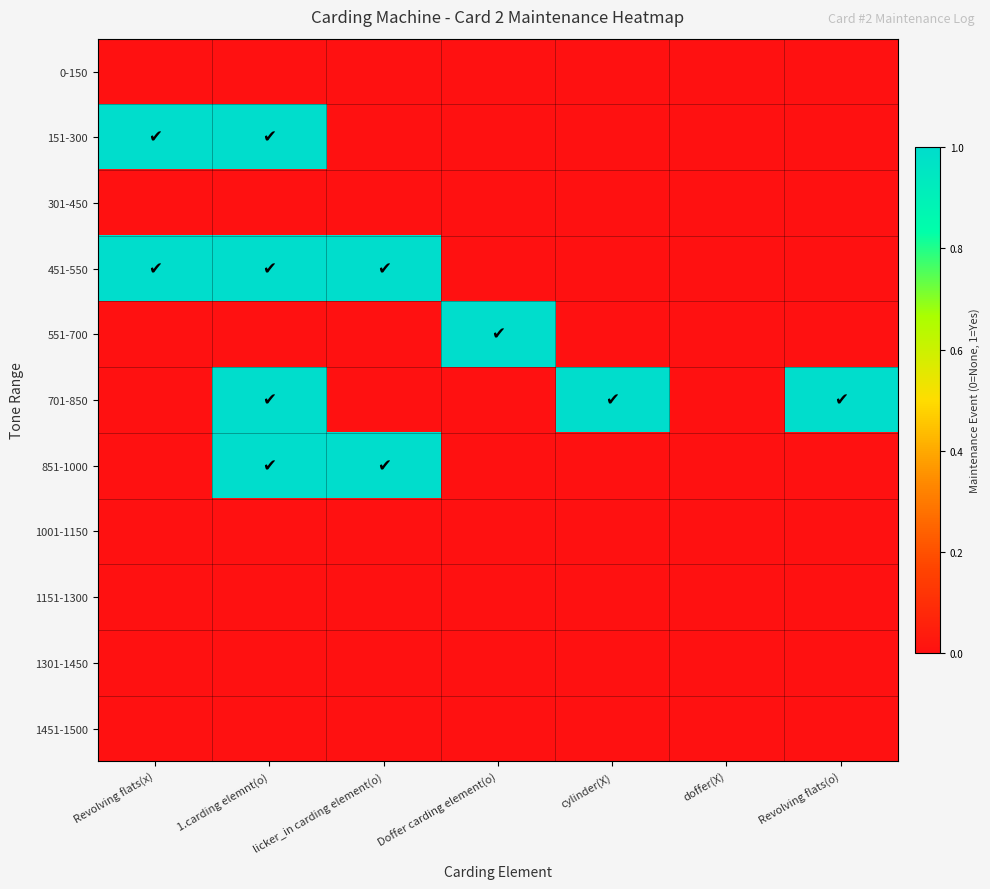

At which category does the chart reach its peak across all series?

Revolving flats(x)